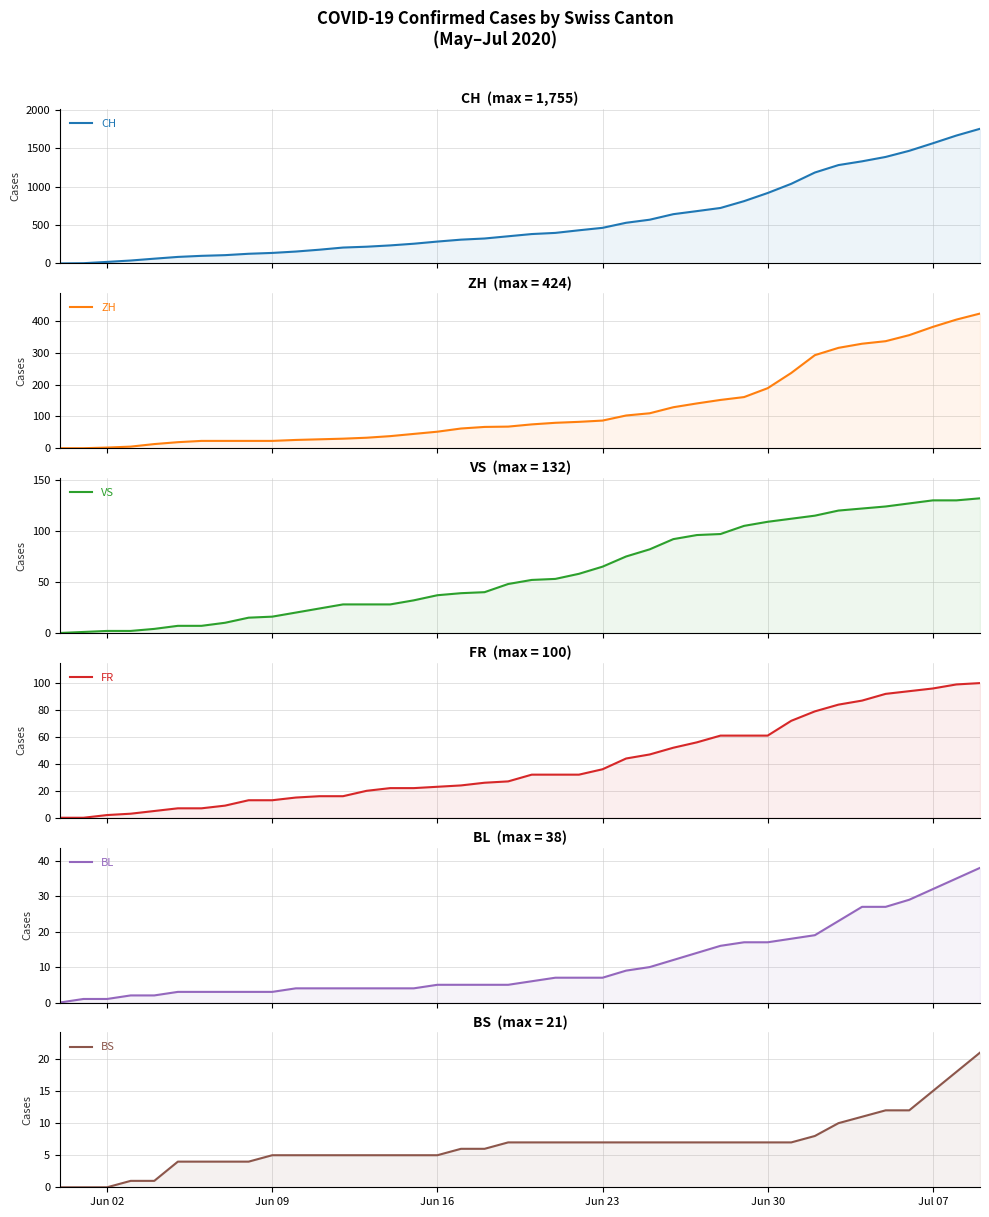

Reading left to right, transcribe all the data shown in this chart.

CH: 0	3	20	38	62	85	99	108	126	137	155	179	207	218	235	257	285	310	325	354	383	398	432	464	530	570	642	682	723	812	918	1038	1185	1282	1331	1388	1468	1566	1667	1755
ZH: 0	0	2	5	13	19	23	23	23	23	26	28	30	33	38	45	52	62	67	68	75	80	83	87	103	110	129	141	152	161	189	237	293	316	329	337	356	382	405	424
VS: 0	1	2	2	4	7	7	10	15	16	20	24	28	28	28	32	37	39	40	48	52	53	58	65	75	82	92	96	97	105	109	112	115	120	122	124	127	130	130	132
FR: 0	0	2	3	5	7	7	9	13	13	15	16	16	20	22	22	23	24	26	27	32	32	32	36	44	47	52	56	61	61	61	72	79	84	87	92	94	96	99	100
BL: 0	1	1	2	2	3	3	3	3	3	4	4	4	4	4	4	5	5	5	5	6	7	7	7	9	10	12	14	16	17	17	18	19	23	27	27	29	32	35	38
BS: 0	0	0	1	1	4	4	4	4	5	5	5	5	5	5	5	5	6	6	7	7	7	7	7	7	7	7	7	7	7	7	7	8	10	11	12	12	15	18	21